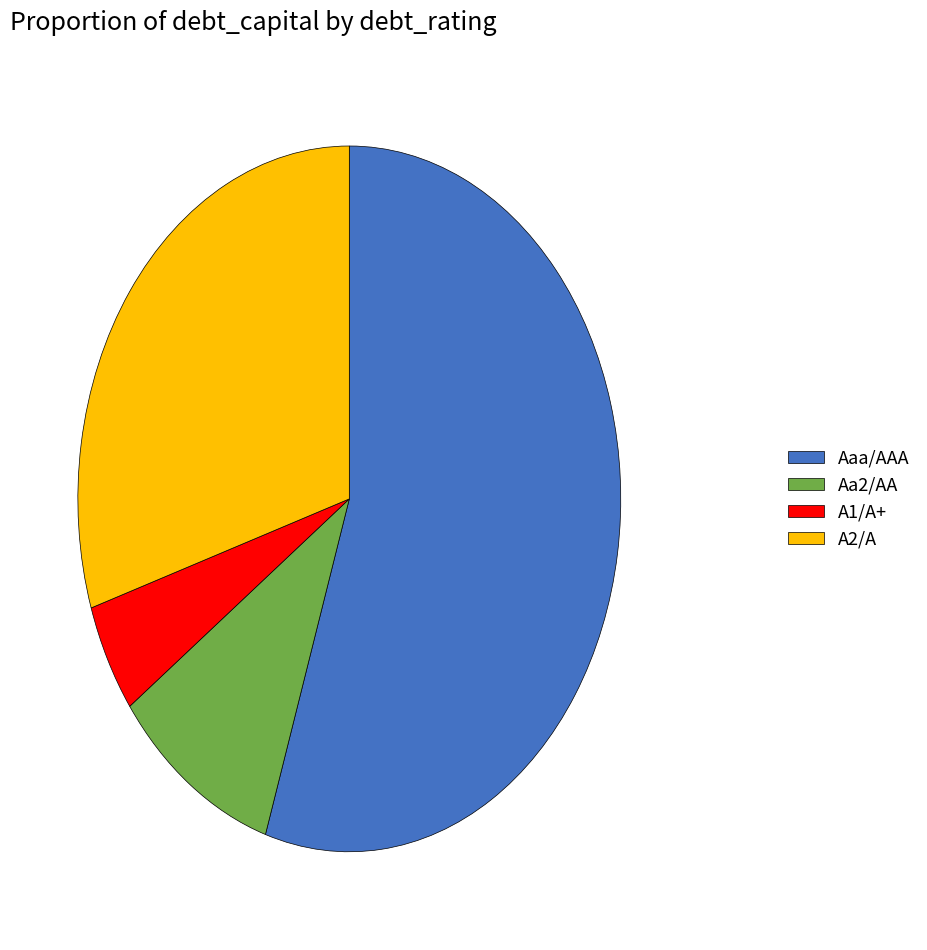

What is the majority slice?

Aaa/AAA